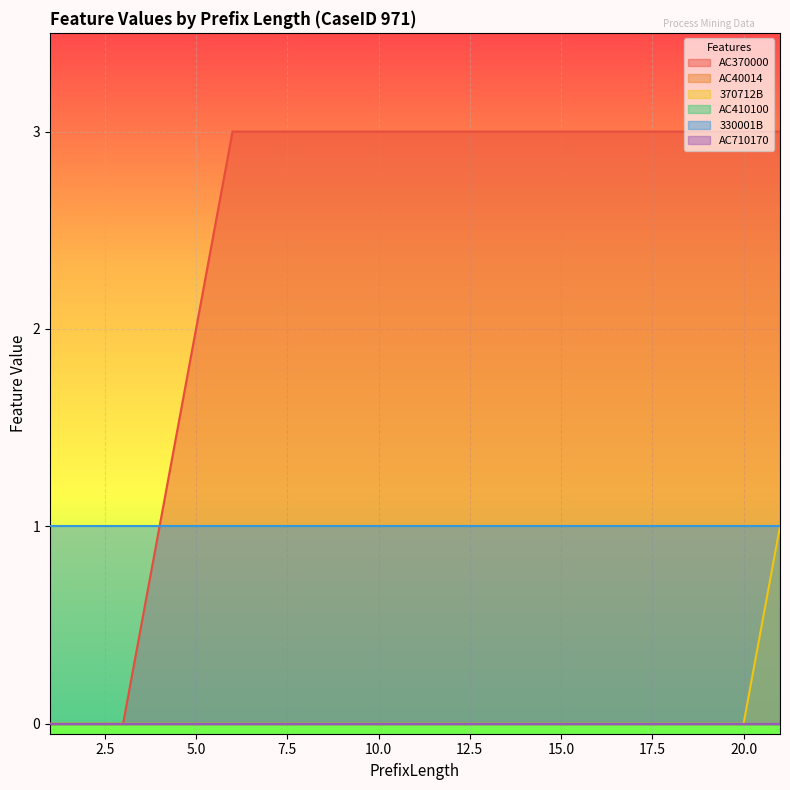

True or false: AC410100 and AC710170 cross at least once.

False